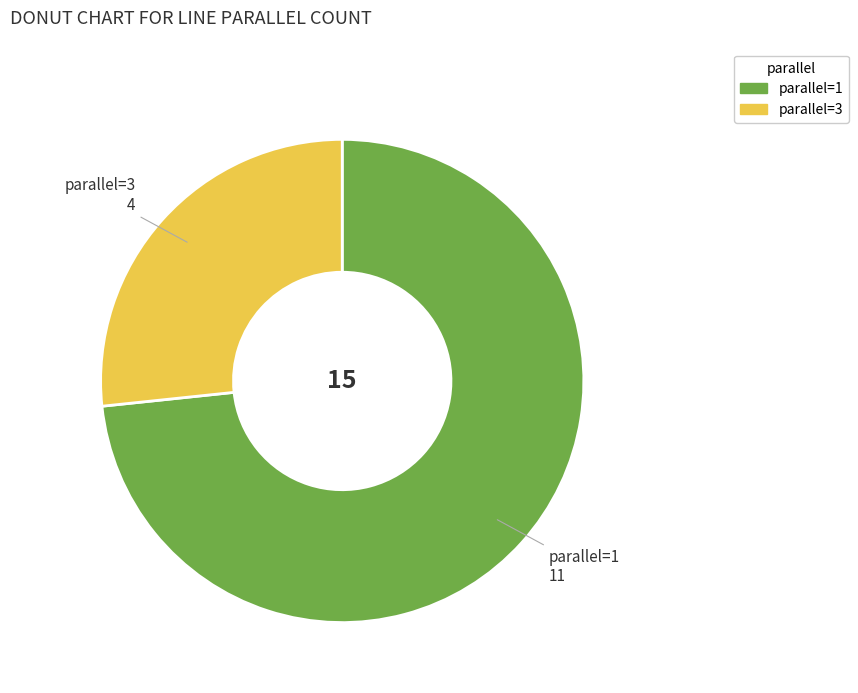

What is the majority slice?

parallel=1